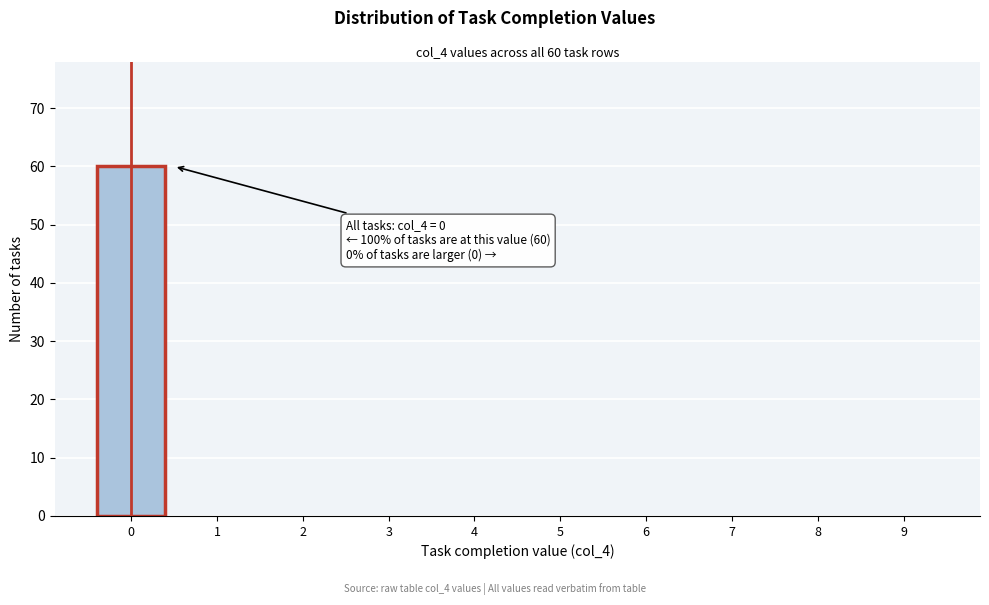

Reading left to right, what are all the values shown in this chart?

0=60	1=0	2=0	3=0	4=0	5=0	6=0	7=0	8=0	9=0